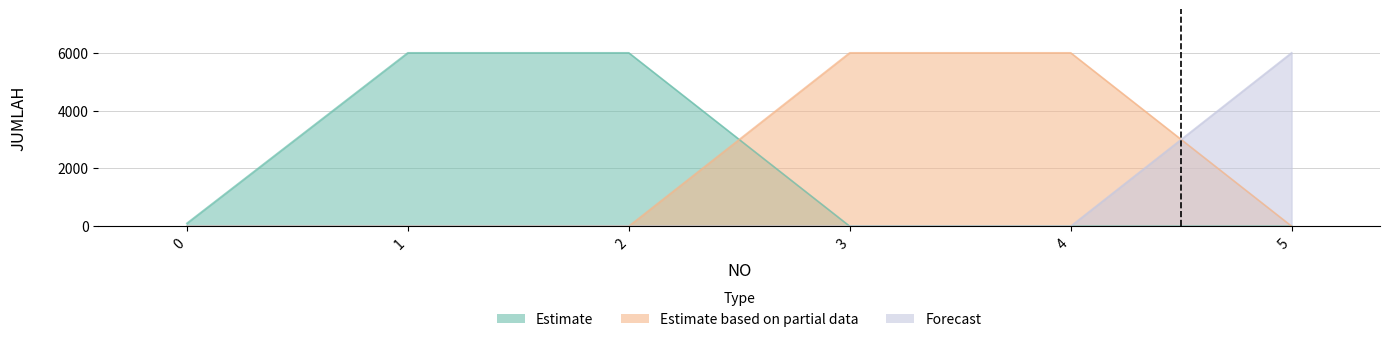

How many data points in Estimate are above 100?

2